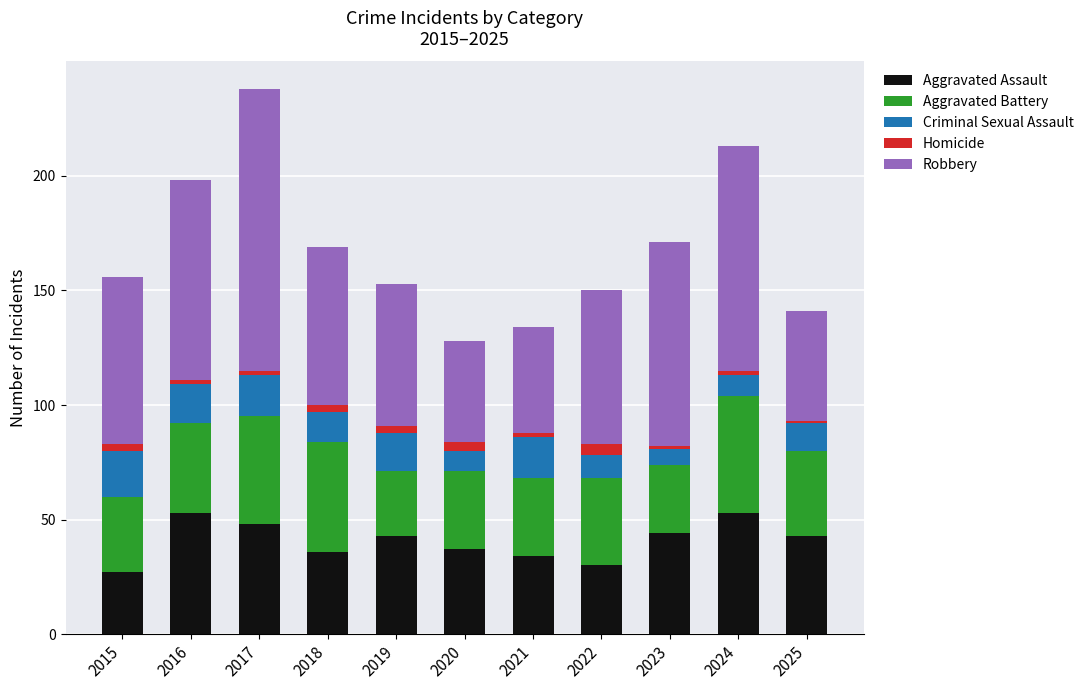

At which category is the sum across all series the highest?

2017